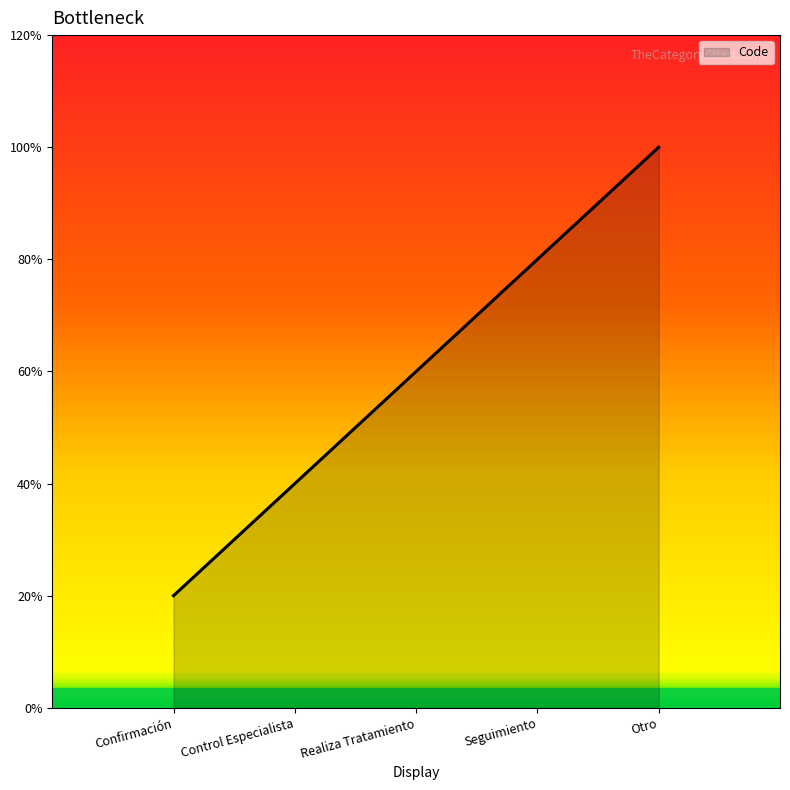

At which category does the chart reach its minimum across all series?

Confirmación